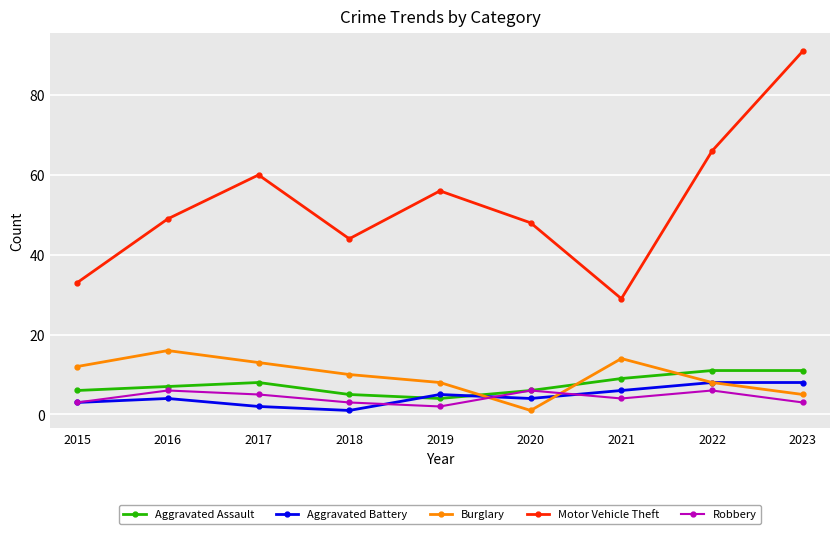

Reading left to right, what are all the values shown in this chart?

Aggravated Assault: 6	7	8	5	4	6	9	11	11
Aggravated Battery: 3	4	2	1	5	4	6	8	8
Burglary: 12	16	13	10	8	1	14	8	5
Motor Vehicle Theft: 33	49	60	44	56	48	29	66	91
Robbery: 3	6	5	3	2	6	4	6	3